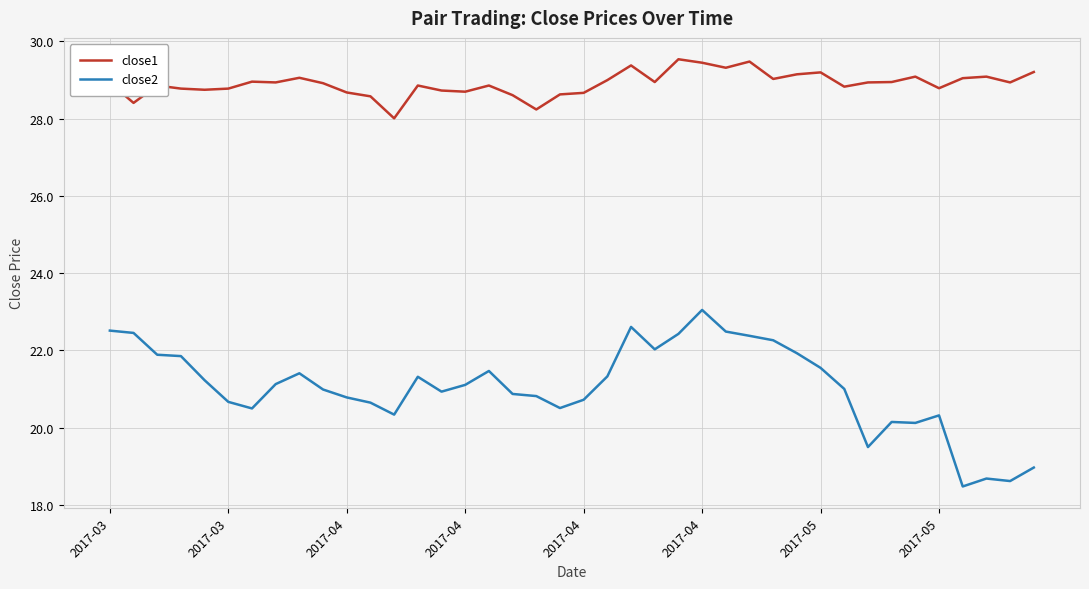

Count the number of data series in this chart.

2